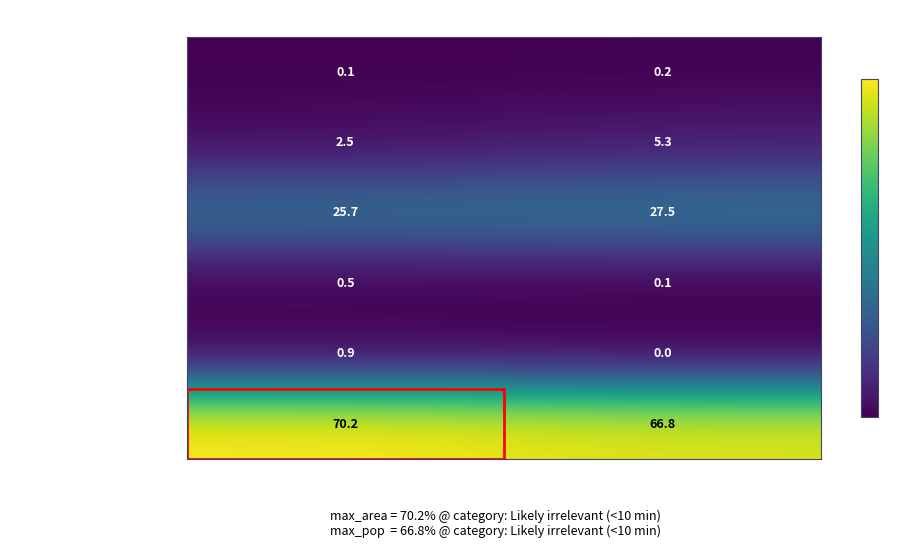

What is the total value across all series at Population (%)?

99.9